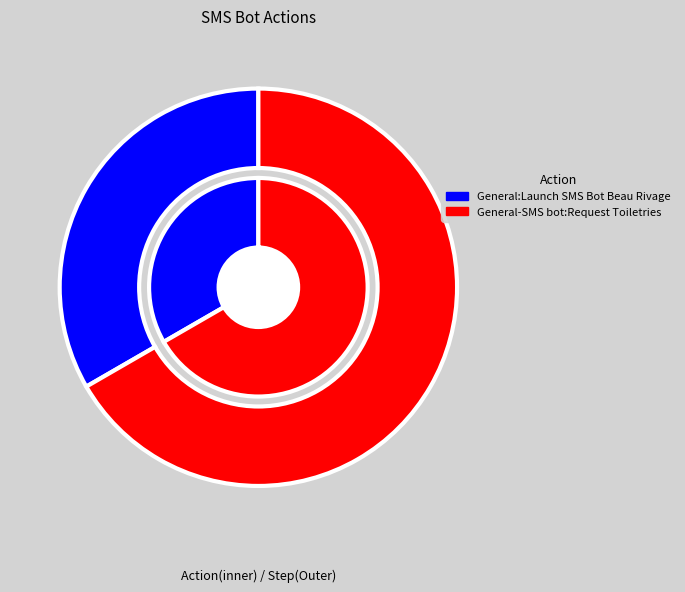

Is General-SMS bot:Request Toiletries the majority of the pie?

Yes